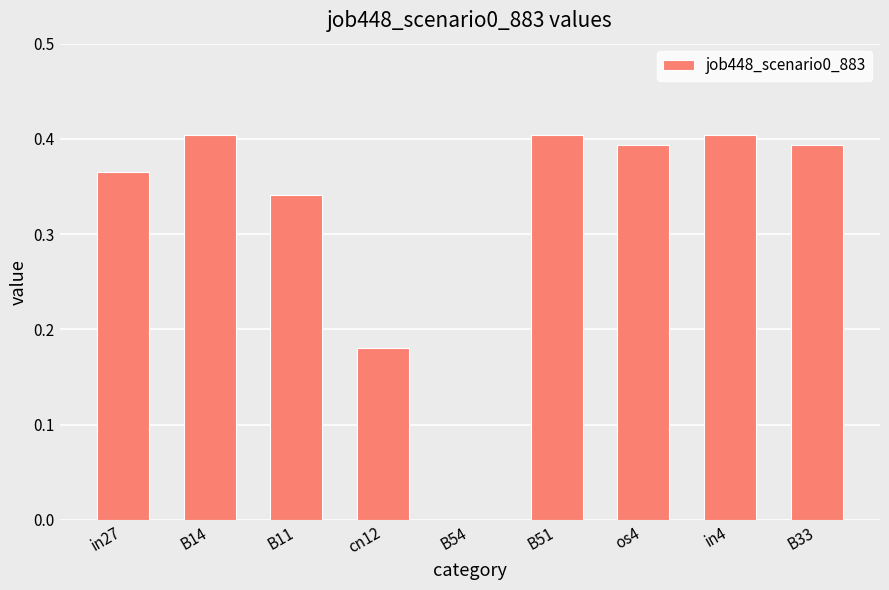

Between cn12 and in27, which is larger?

in27